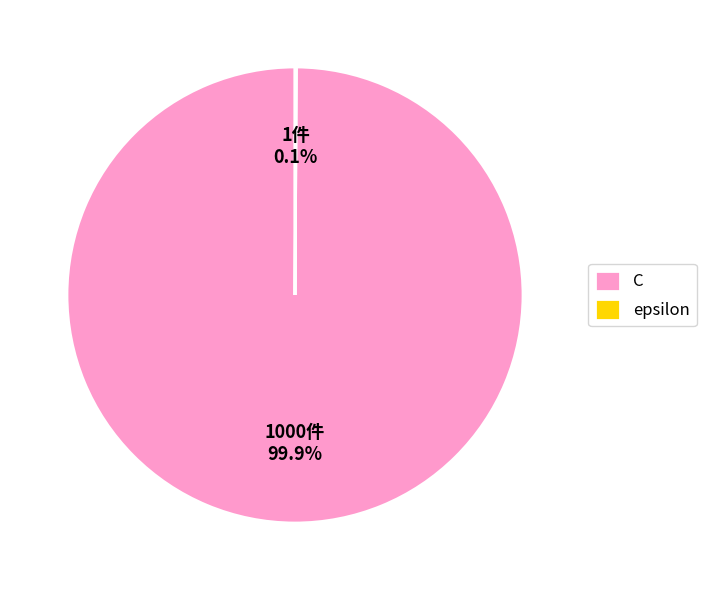

Which category has the biggest portion of the pie?

C